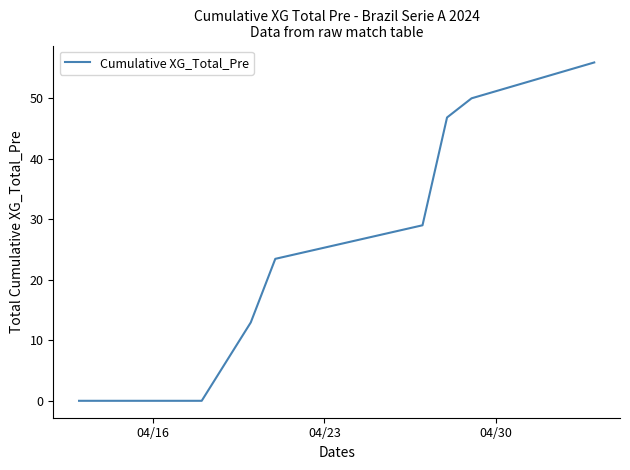

What is the difference between the maximum and minimum values?

56.0